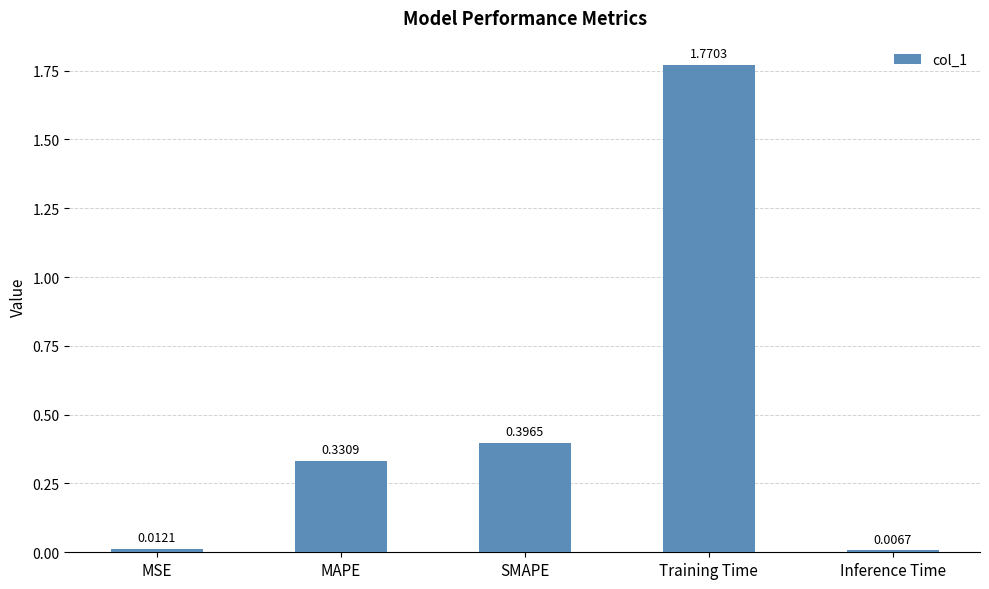

Which has a higher value, Training Time or MAPE?

Training Time